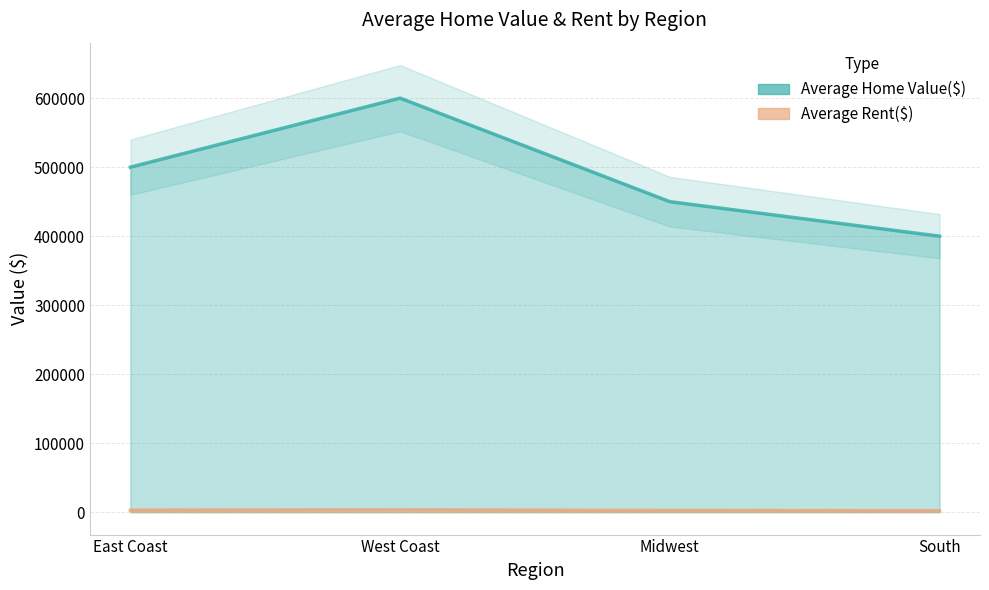

True or false: Average Rent($) has a value of 1113 at South.

False